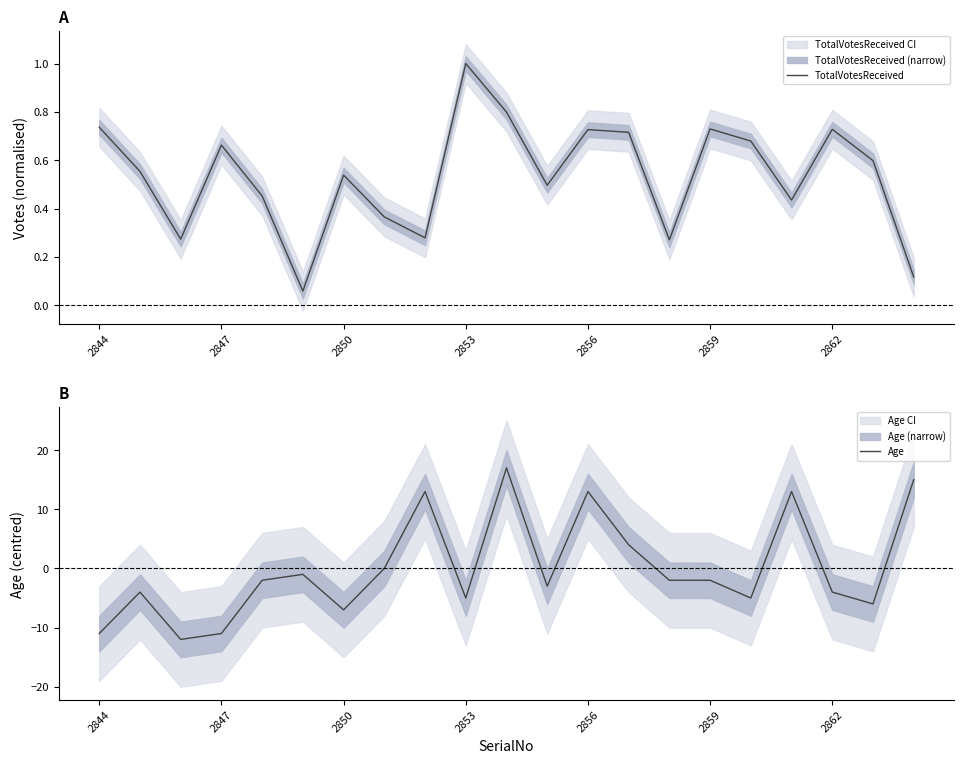

Where do TotalVotesReceived and Age first cross each other?

7 and 8